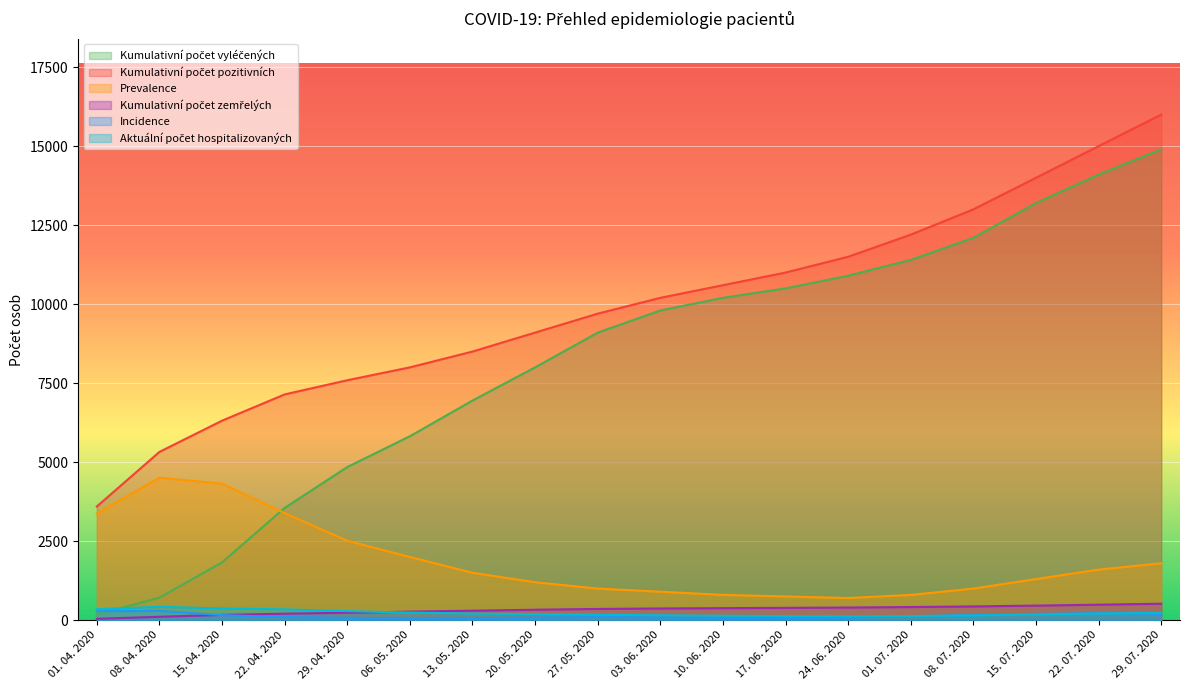

What are all the series names shown in the legend?

Kumulativní počet vyléčených, Kumulativní počet pozitivních, Prevalence, Kumulativní počet zemřelých, Incidence, Aktuální počet hospitalizovaných